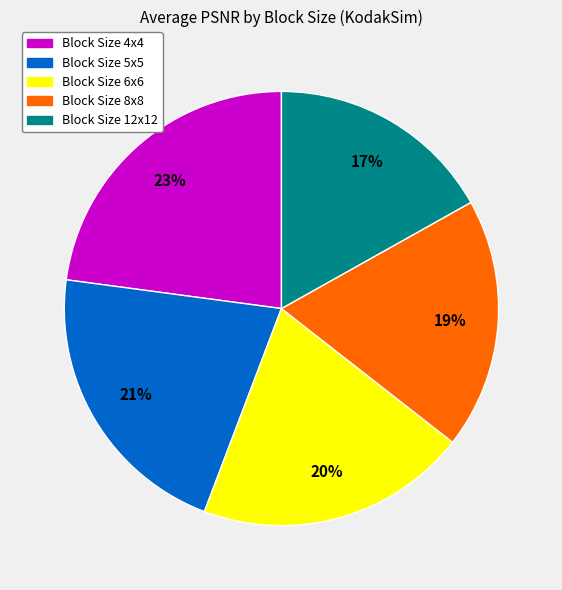

To the nearest percent, what is the difference between the largest and smallest slice percentages?

6%